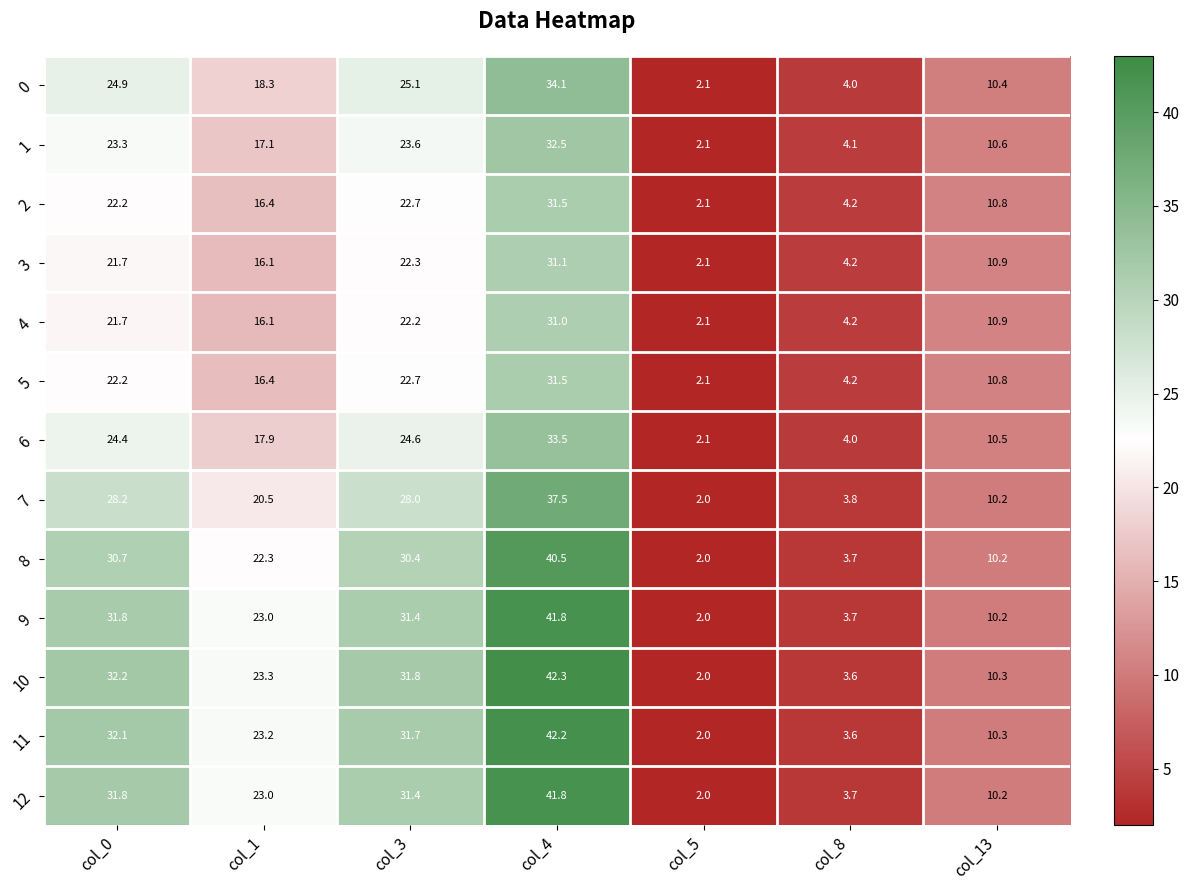

What is the difference between the 2 values at col_3 and col_5?

20.6